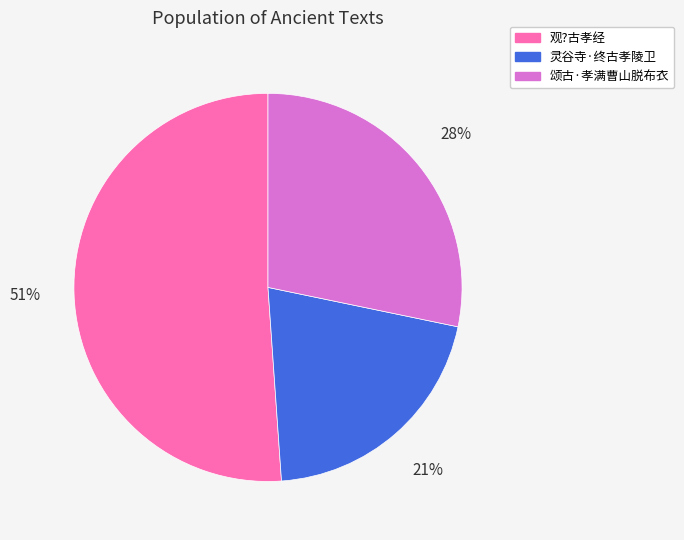

The 观?古孝经 slice represents 51% of the pie. True or false?

True